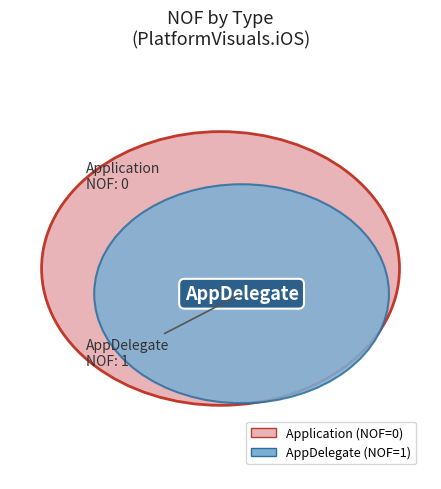

Count the number of slices in the pie.

2